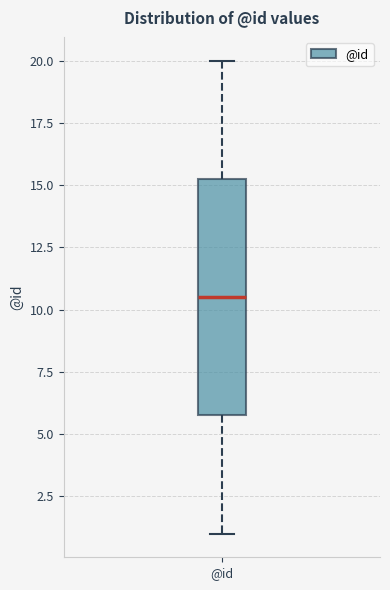

Transcribe this box plot: give where the median line is, the range the box spans, and where the two whiskers end, as read against the y-axis. The values are not printed on the chart, so give them approximately, as read against the axis.

median 10.5, box 6.0 to 15.5, whiskers 1.0 to 20.0